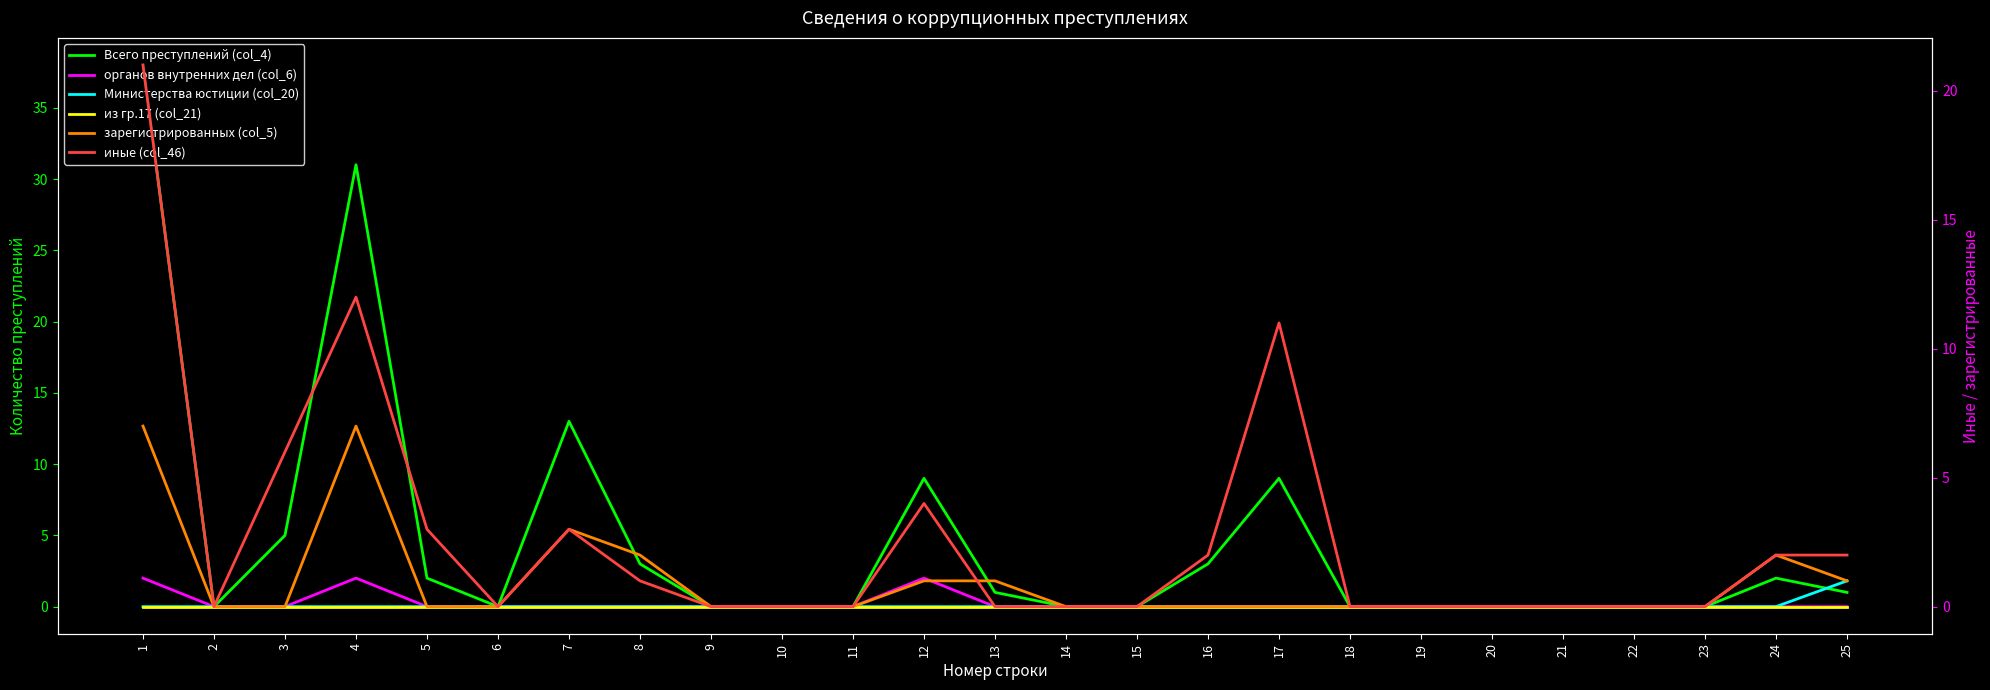

True or false: Министерства юстиции (col_20) and Всего преступлений (col_4) intersect in this chart.

False